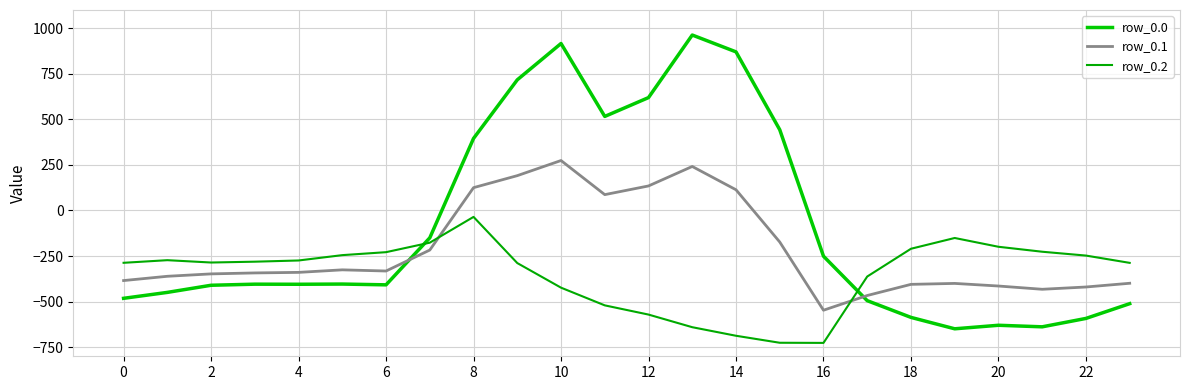

Which series has the widest spread of values?

row_0.0